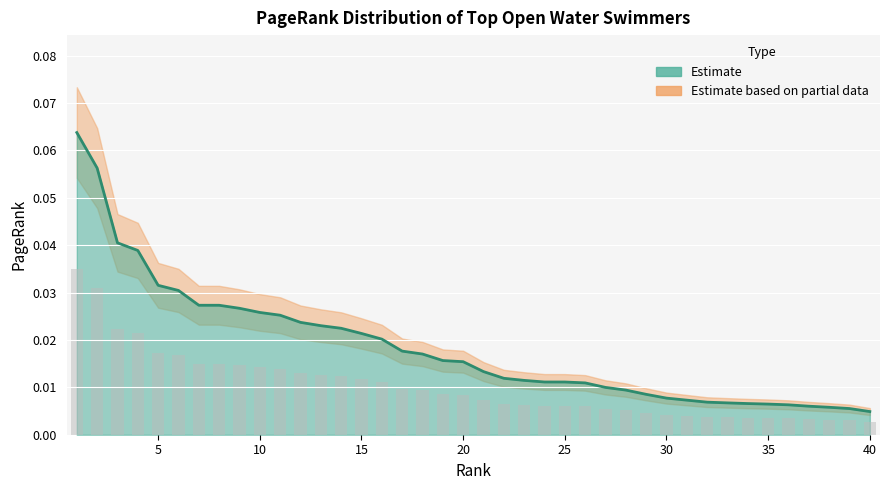

The value at 29 is 0.0. True or false?

False